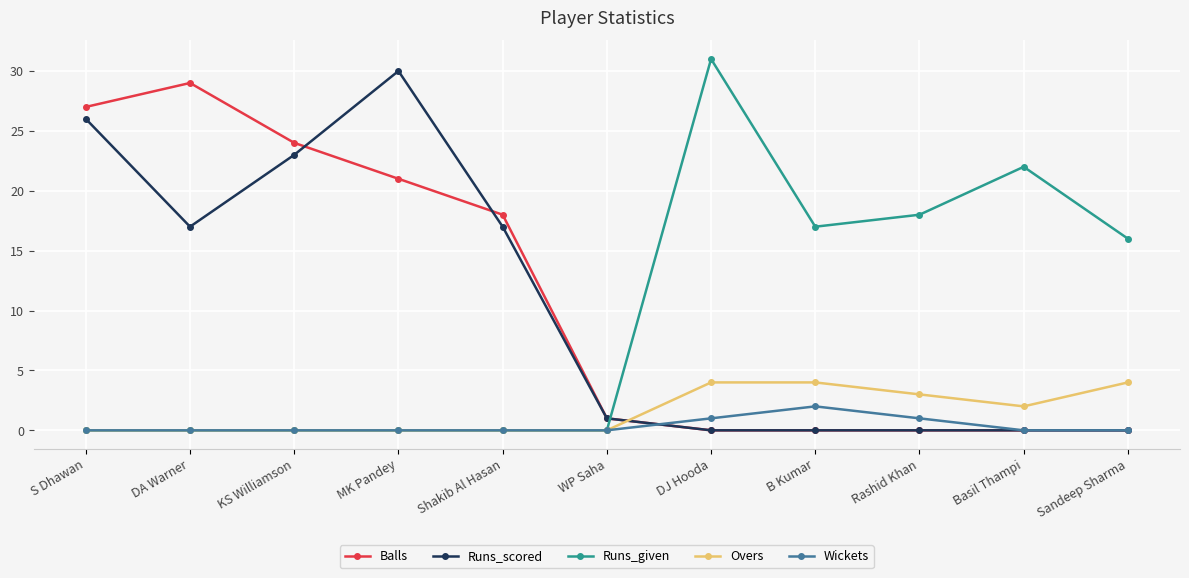

True or false: Balls has more than 0 points higher than both neighbors.

True